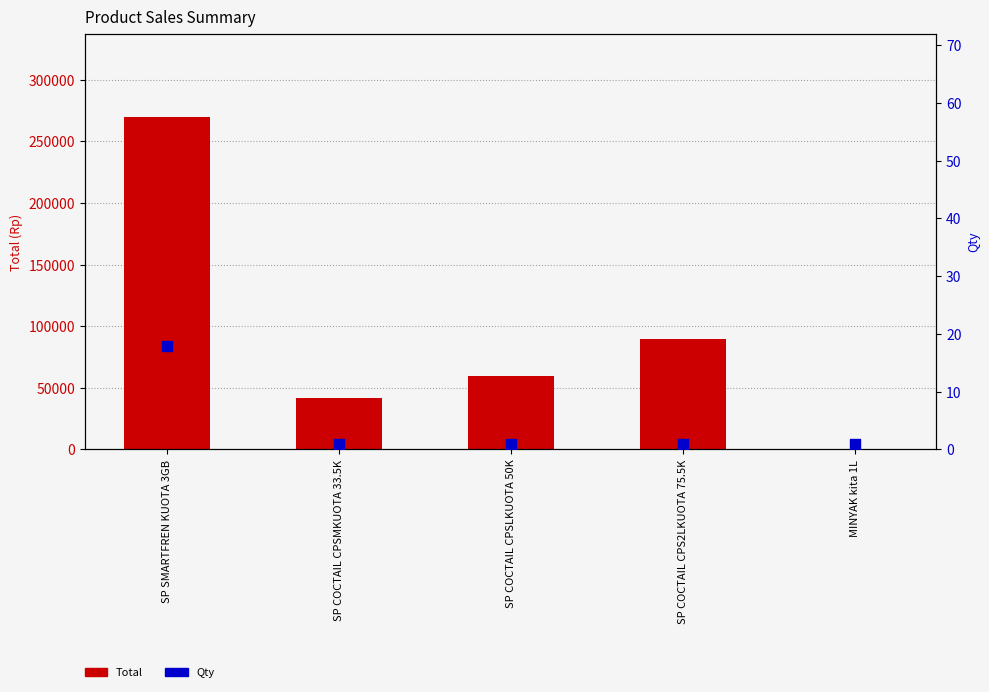

What are all the series names shown in the legend?

Total, Qty